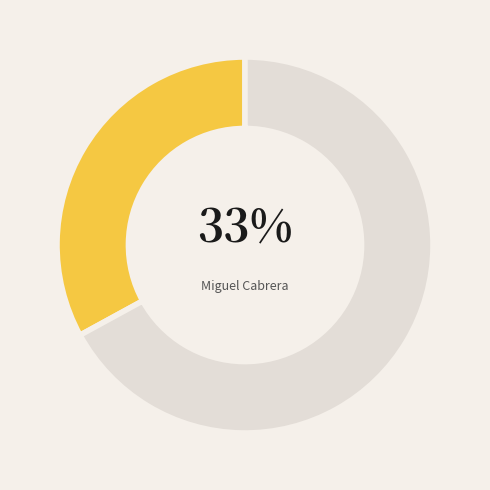

Is David Wright the majority of the pie?

No